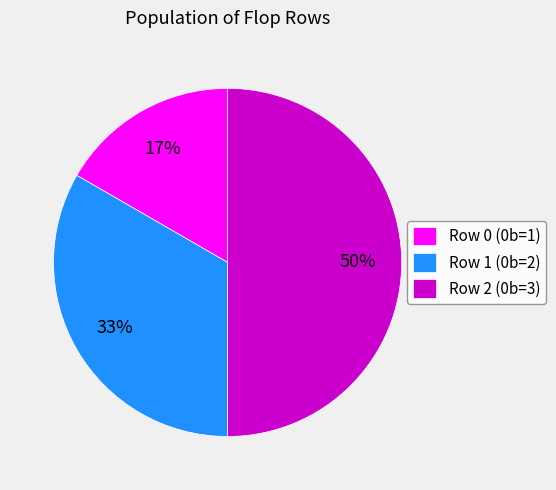

To the nearest percent, what is the difference between the largest and smallest slice percentages?

33%